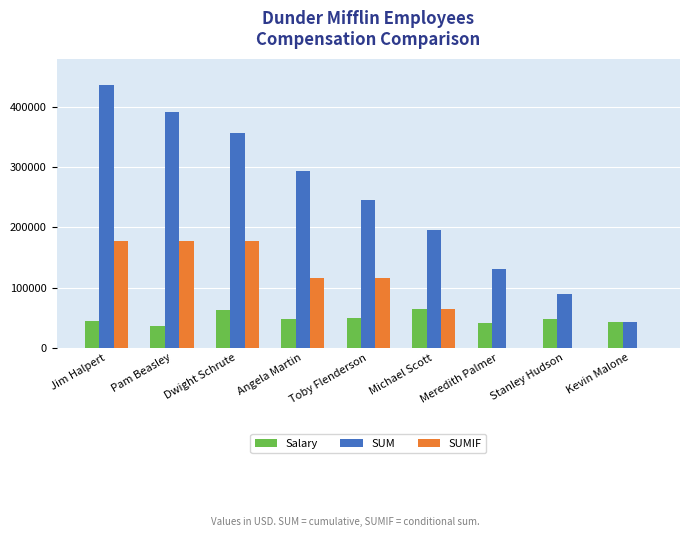

What is the sum of all SUMIF values?

829000